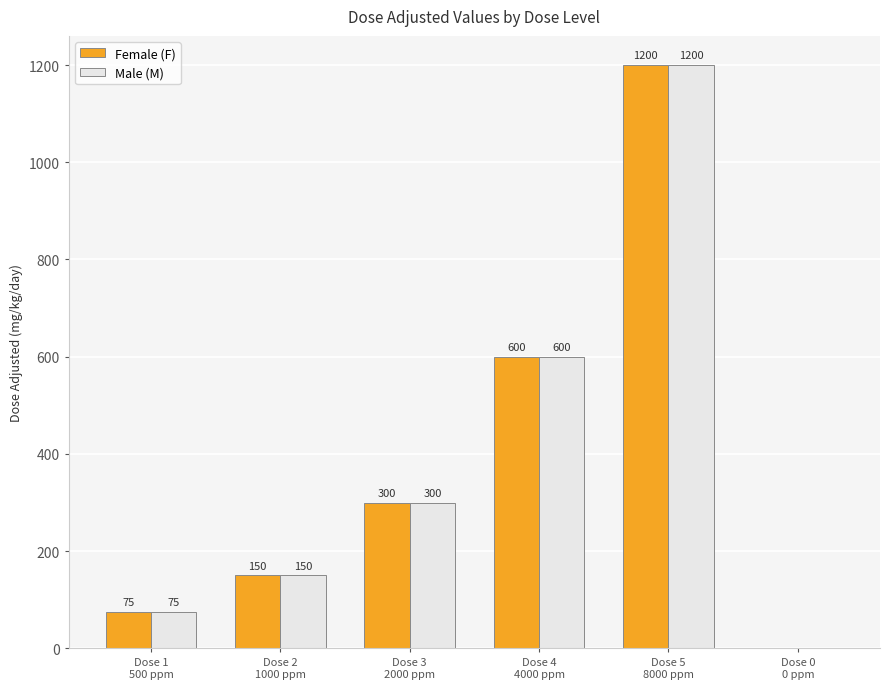

At which label is Male (M) closest to 600?

Dose 4
4000 ppm